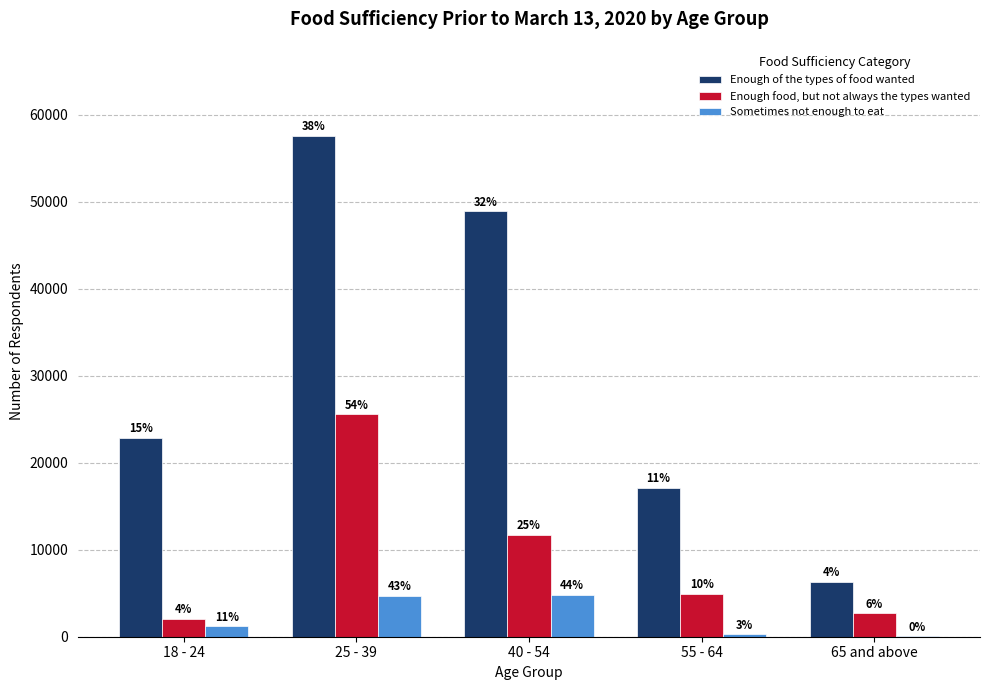

Where does the Enough of the types of food wanted series first go above 22863?

25 - 39